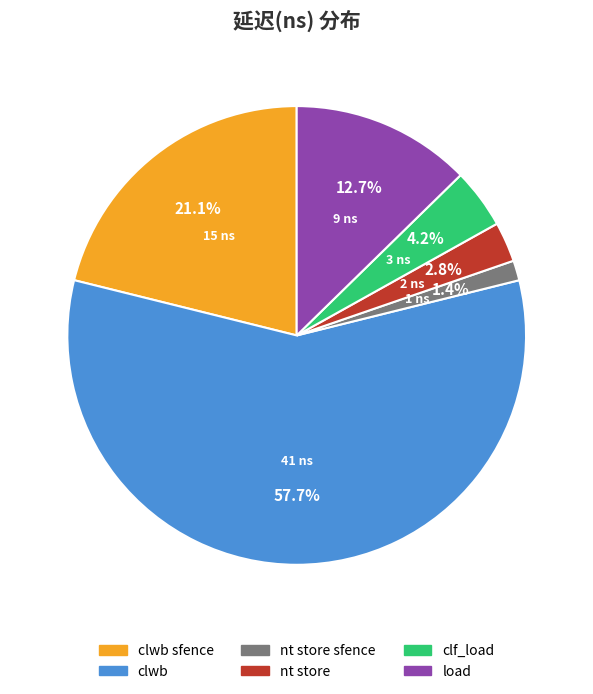

Between clwb sfence and nt store, which is larger?

clwb sfence